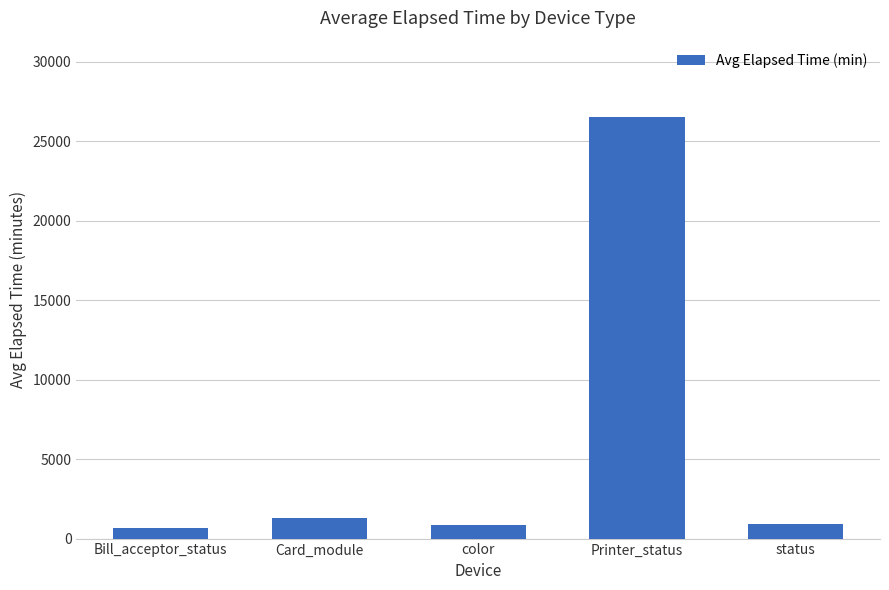

What is the label of the 2nd bar from the left?

Card_module